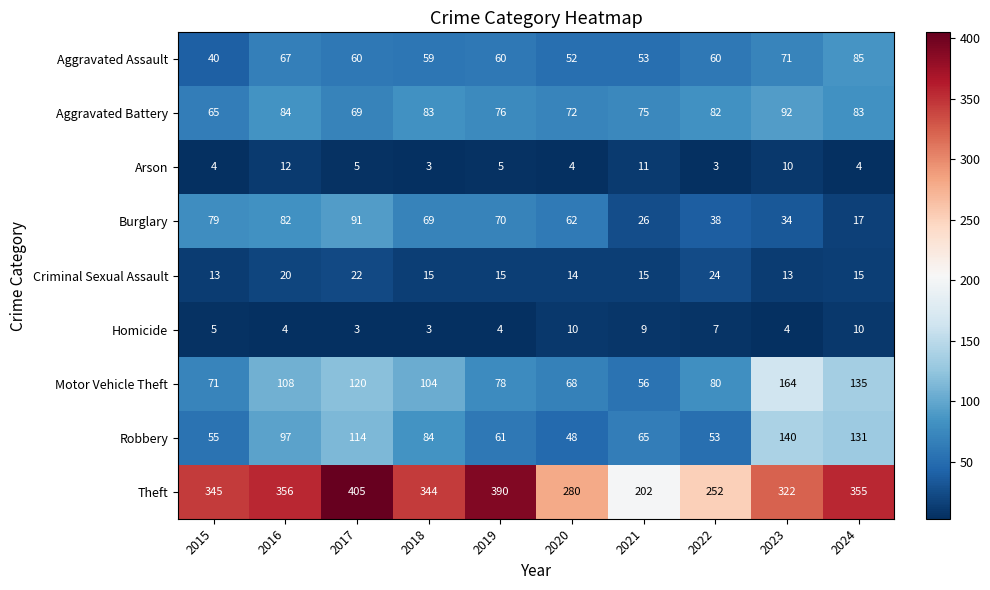

Between 2015 and 2020, which series saw the biggest shift?

Theft